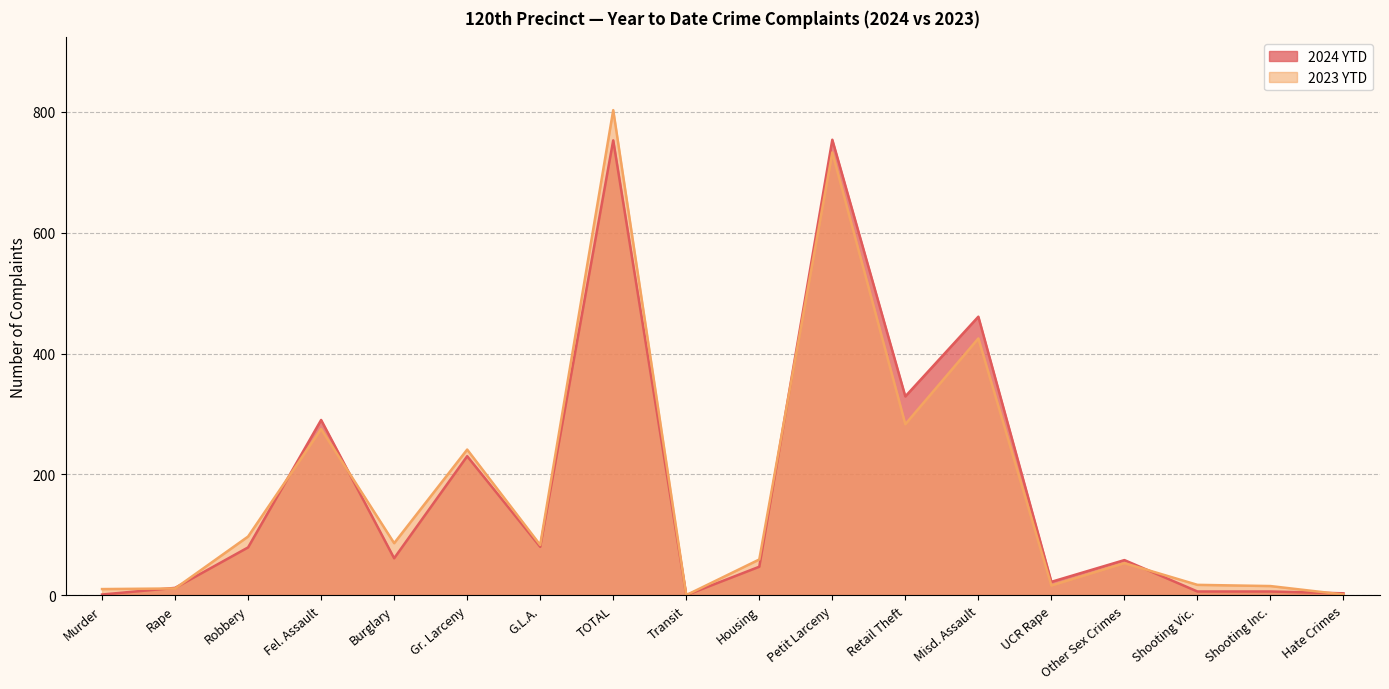

The 2023 YTD series shows 10 at Murder. True or false?

True